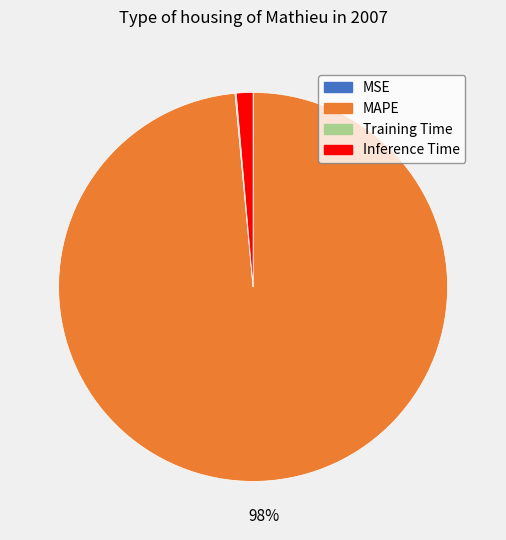

The MAPE slice represents 90% of the pie. True or false?

False